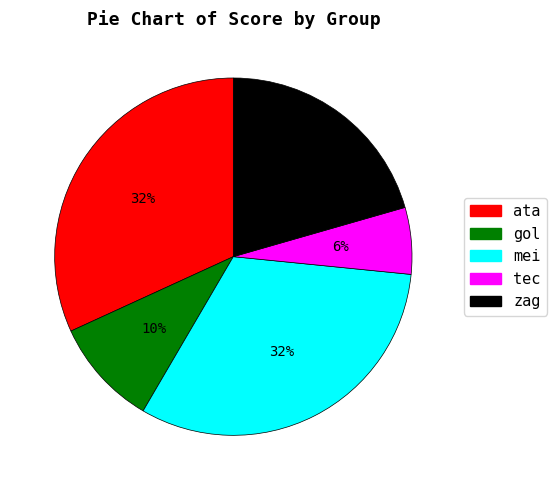

Which slice is the smallest?

tec